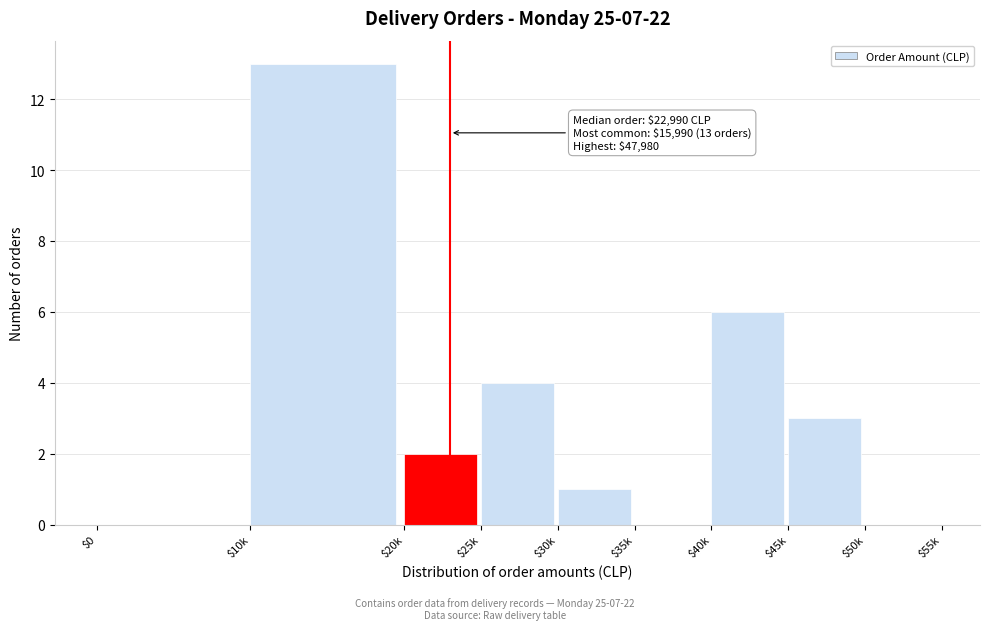

Which category has the highest value across all series?

$10k